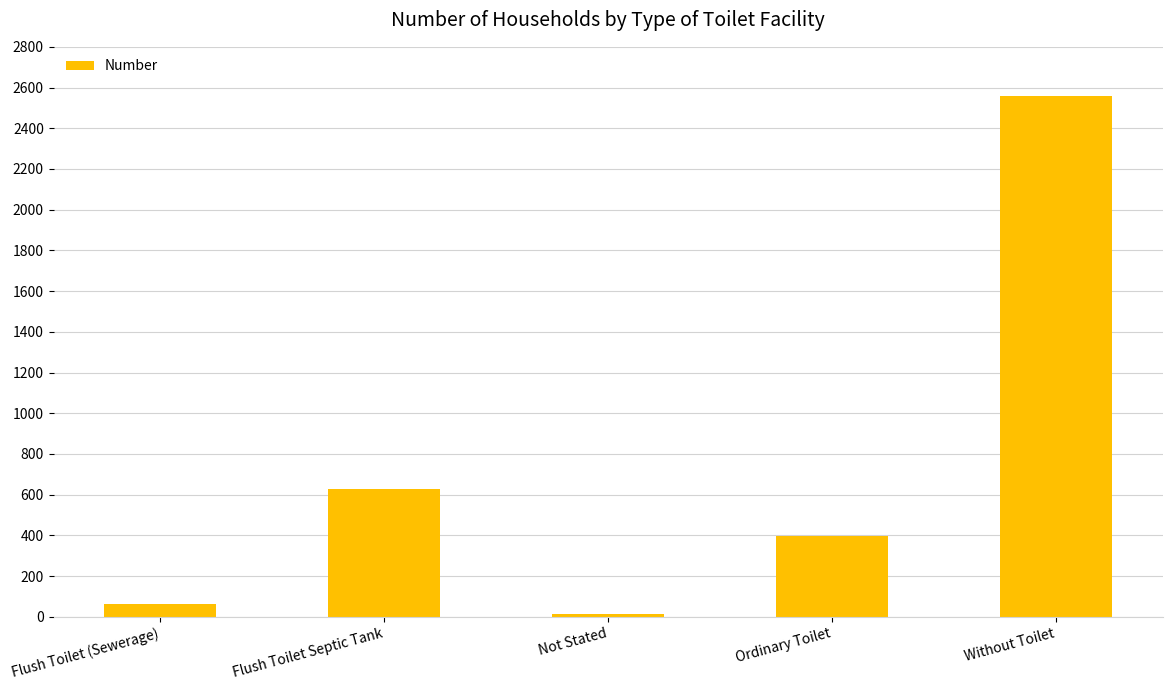

At which label does the data first exceed 395?

Flush Toilet Septic Tank